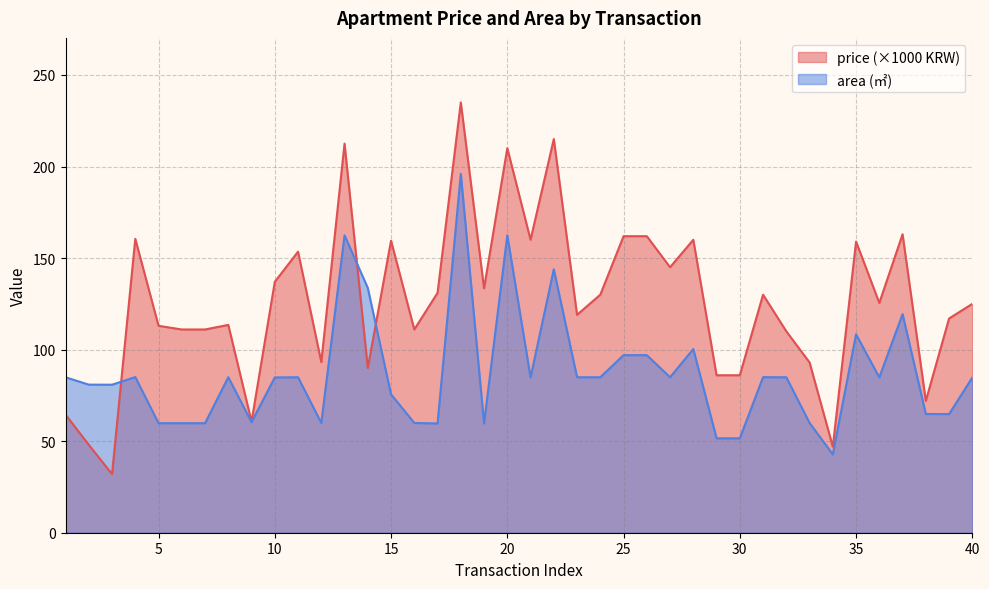

Reading left to right, transcribe all the data shown in this chart.

avg_price: 1=64.5	2=48.0	3=32.0	4=160.5	5=113.0	6=111.0	7=111.0	8=113.5	9=60.7	10=137.0	11=153.5	12=93.2	13=212.5	14=90.0	15=159.5	16=111.0	17=131.0	18=235.0	19=133.5	20=210.0	21=160.0	22=215.0	23=119.0	24=130.0	25=161.9	26=161.9	27=145.0	28=160.0	29=86.0	30=86.0	31=130.0	32=110.0	33=93.0	34=47.0	35=159.0	36=125.5	37=163.0	38=72.0	39=117.0	40=125.0
area: 1=84.9	2=80.9	3=80.8	4=85.0	5=59.8	6=59.8	7=59.8	8=84.9	9=60.4	10=84.8	11=84.9	12=60.0	13=162.4	14=133.7	15=75.5	16=60.0	17=59.7	18=196.0	19=59.7	20=162.4	21=84.8	22=143.9	23=84.9	24=84.9	25=97.0	26=97.0	27=84.9	28=100.3	29=51.6	30=51.6	31=85.0	32=84.9	33=60.0	34=42.8	35=108.3	36=84.8	37=119.4	38=64.8	39=64.8	40=84.8